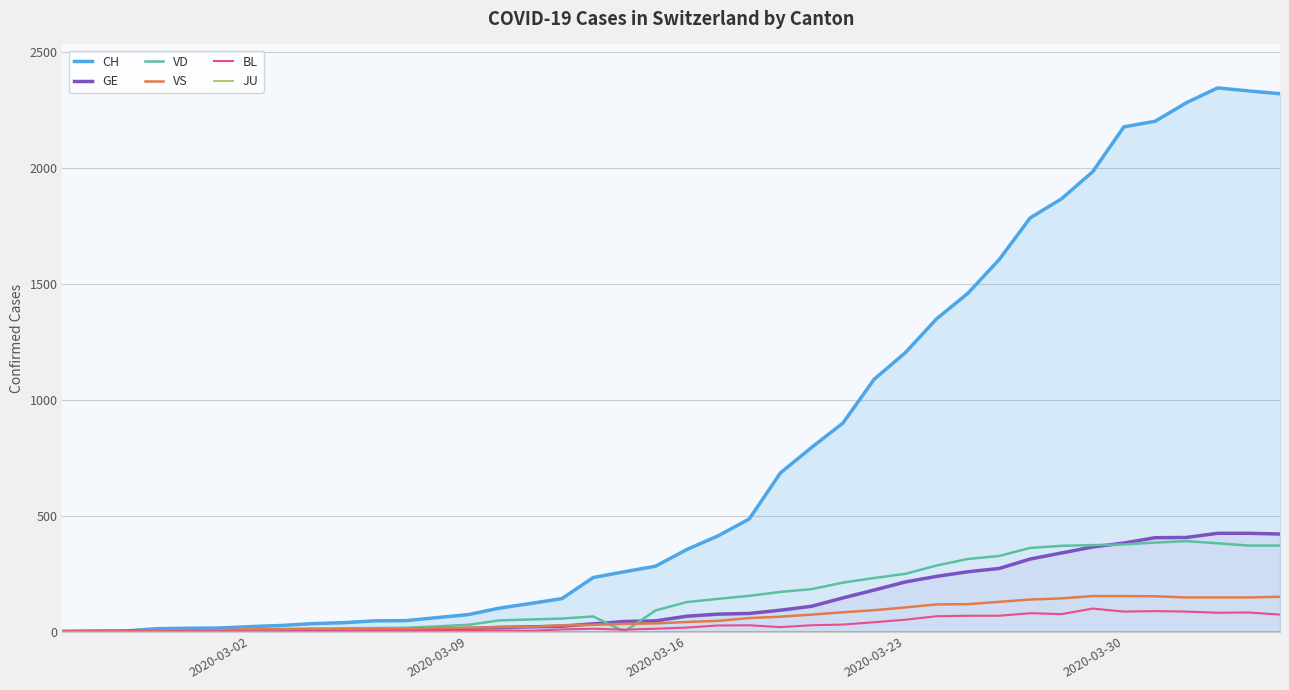

What is the maximum value for BL?

99